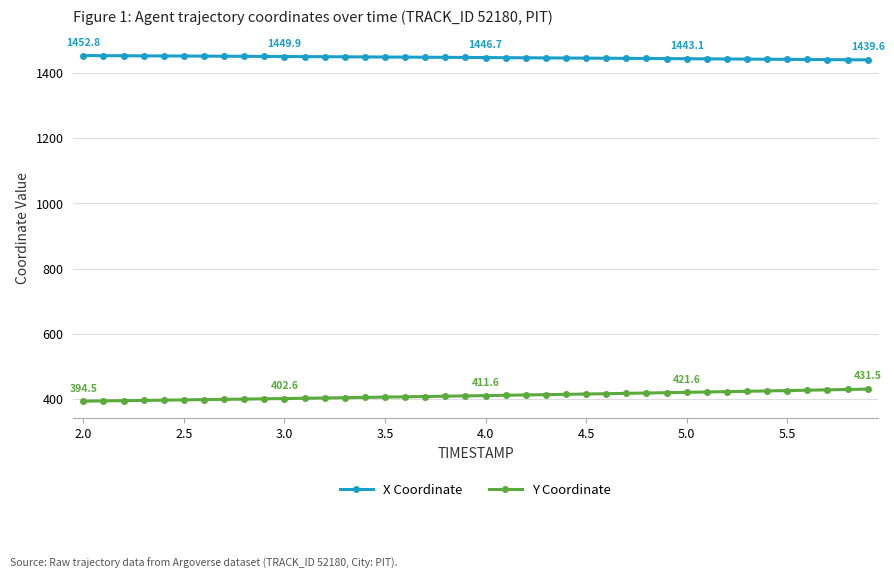

True or false: Y Coordinate and X Coordinate cross at least once.

False